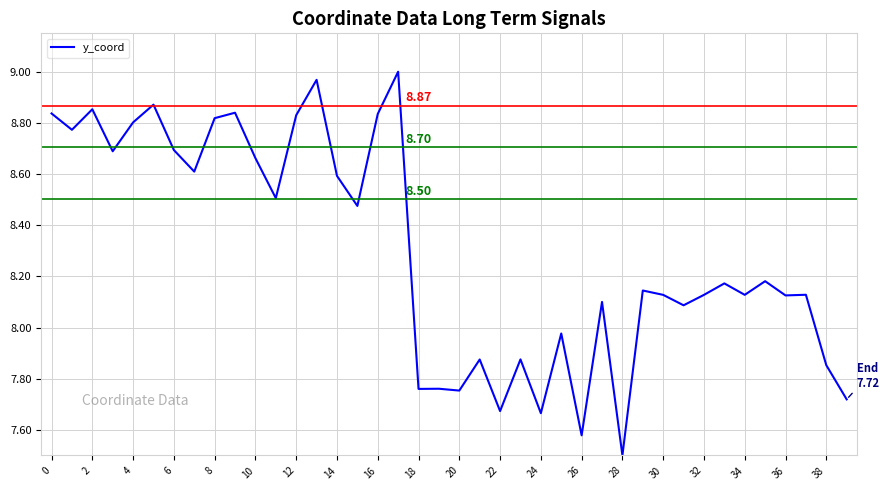

How many lines are shown in the chart?

1